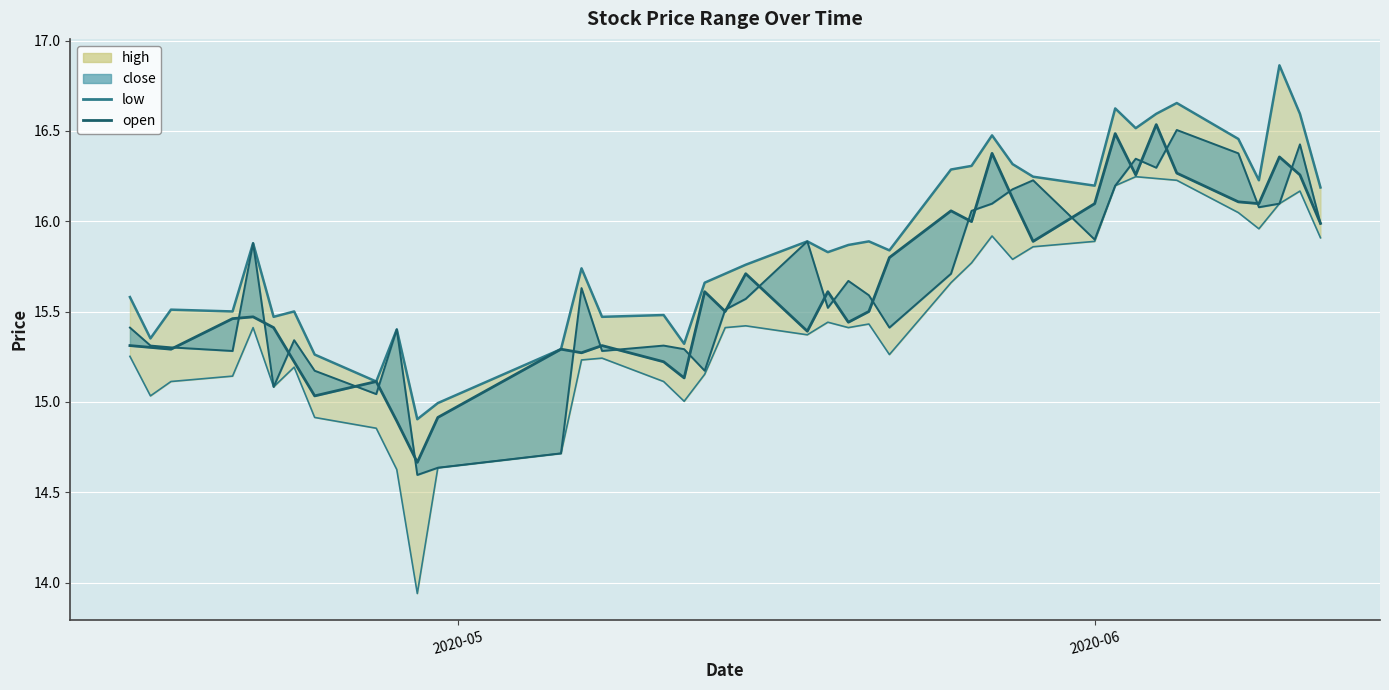

At how many categories does at least one series exceed 15?

37